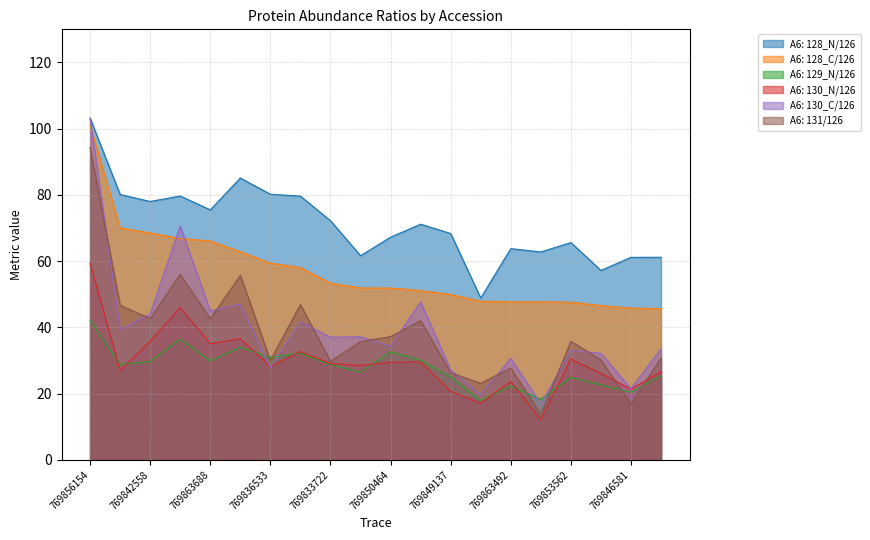

True or false: A6: 130_C/126 and A6: 128_C/126 cross at least once.

True